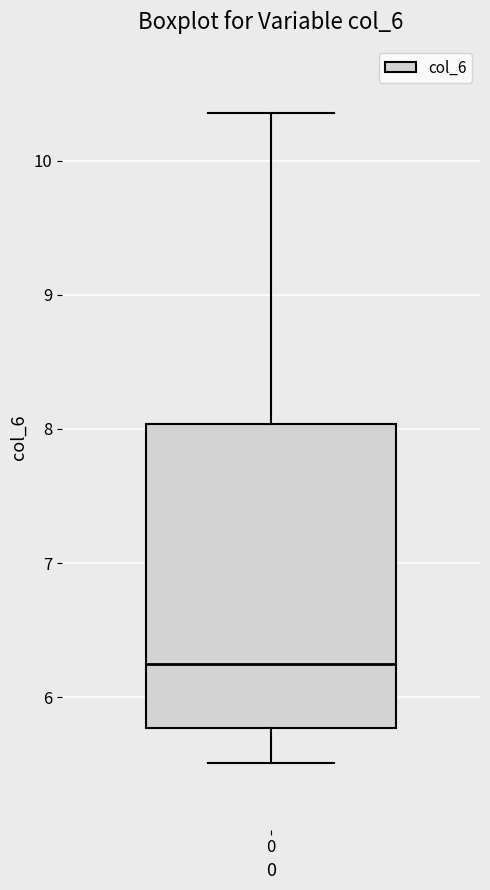

Where does the lower whisker of the box at x = 0 end on the y-axis? The values are not printed on the chart, so give them approximately, as read against the axis.

5.5